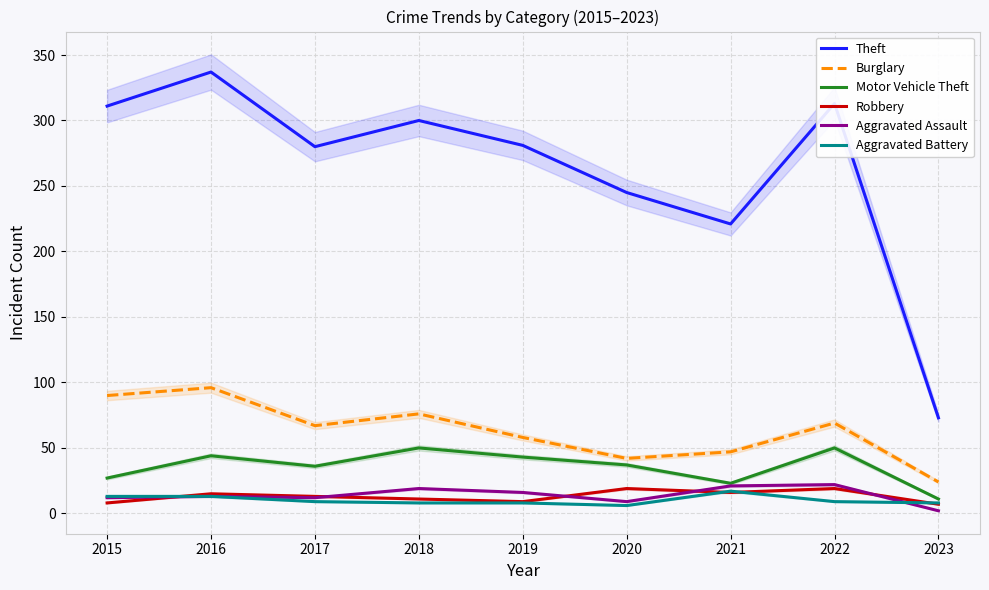

Where is Robbery nearest to the value 13?

2017